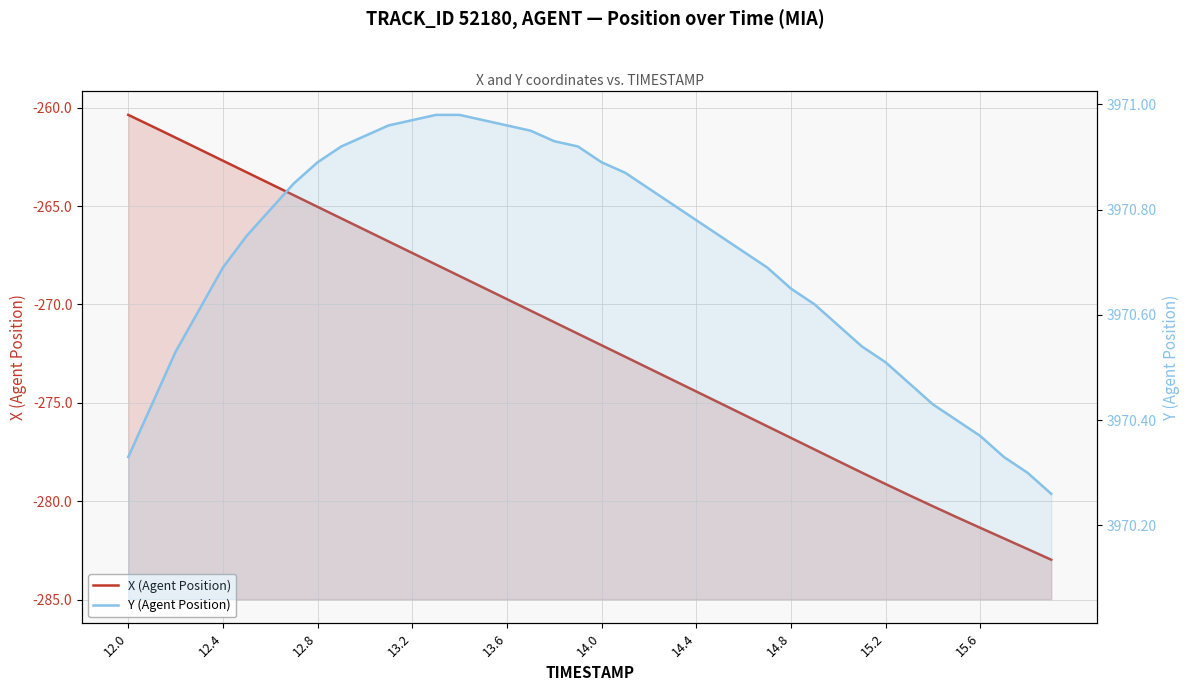

What is the maximum value shown in the chart?

3971.0